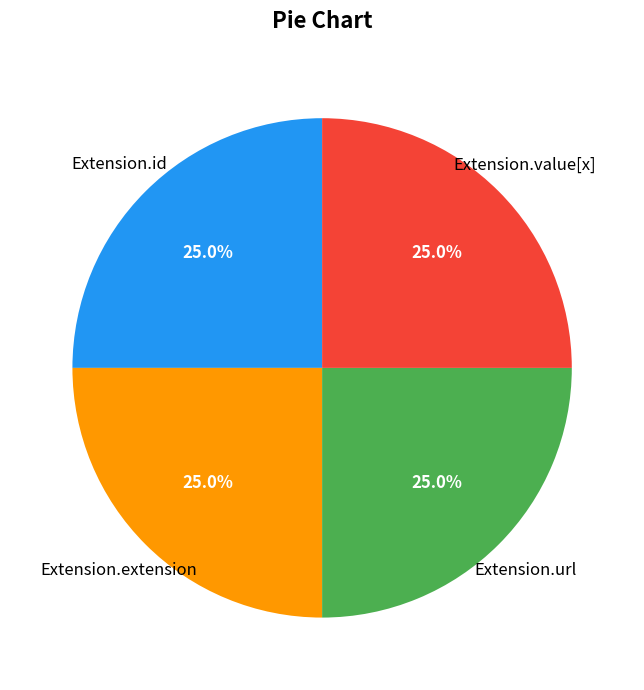

Is there any slice that represents more than half of the pie?

No